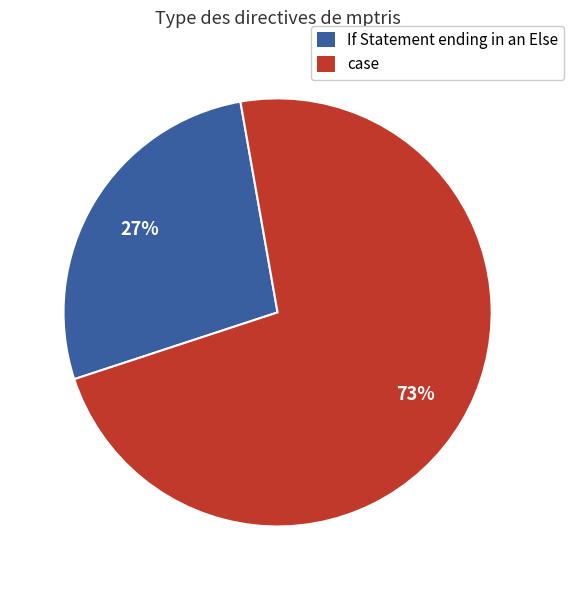

Do If Statement ending in an Else and case together represent more than half of the pie?

Yes